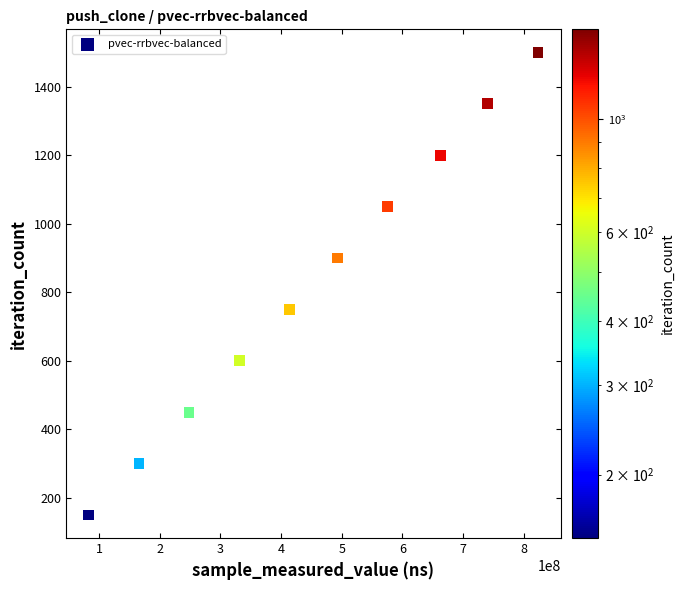

What is the average Y value?

825